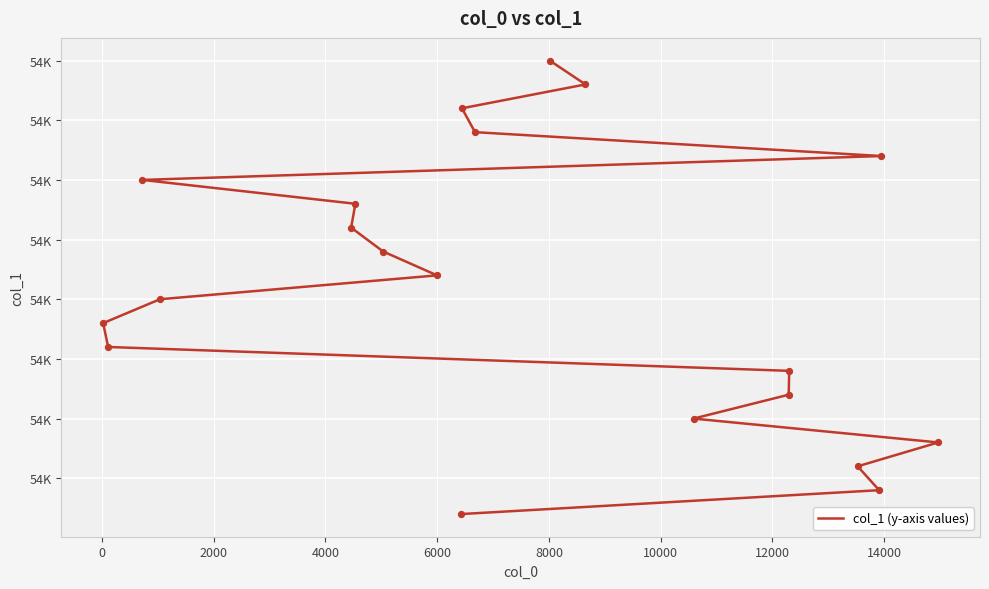

What is the ratio of the value at 12000 to the value at 8000?

1.0